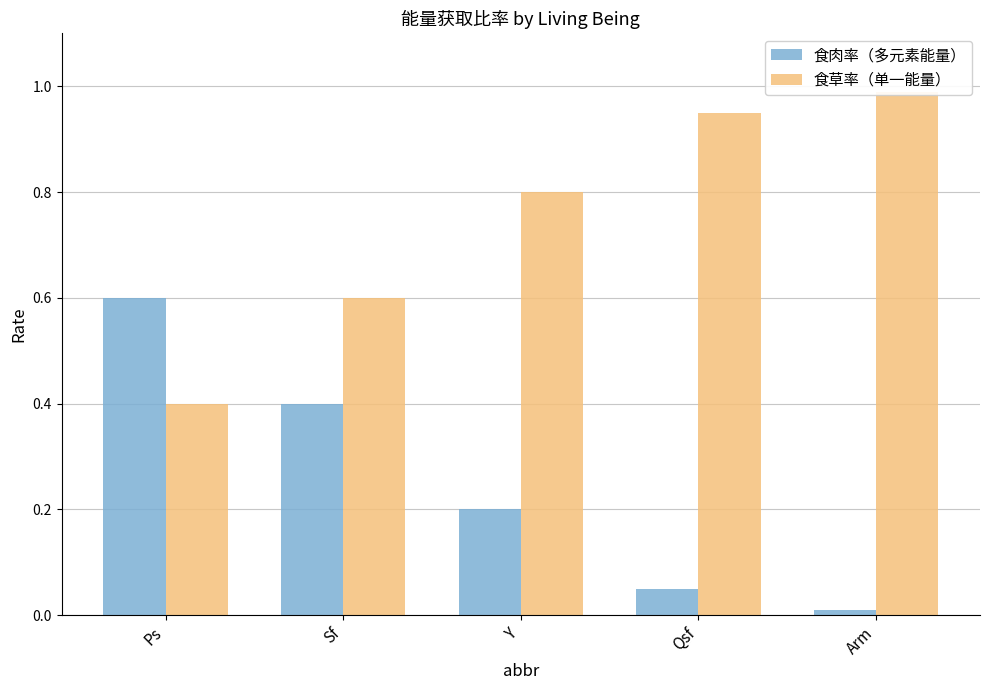

Reading left to right, what are all the values shown in this chart?

食肉率（多元素能量）: 0.6	0.4	0.2	0.1	0.0
食草率（单一能量）: 0.4	0.6	0.8	0.9	1.0